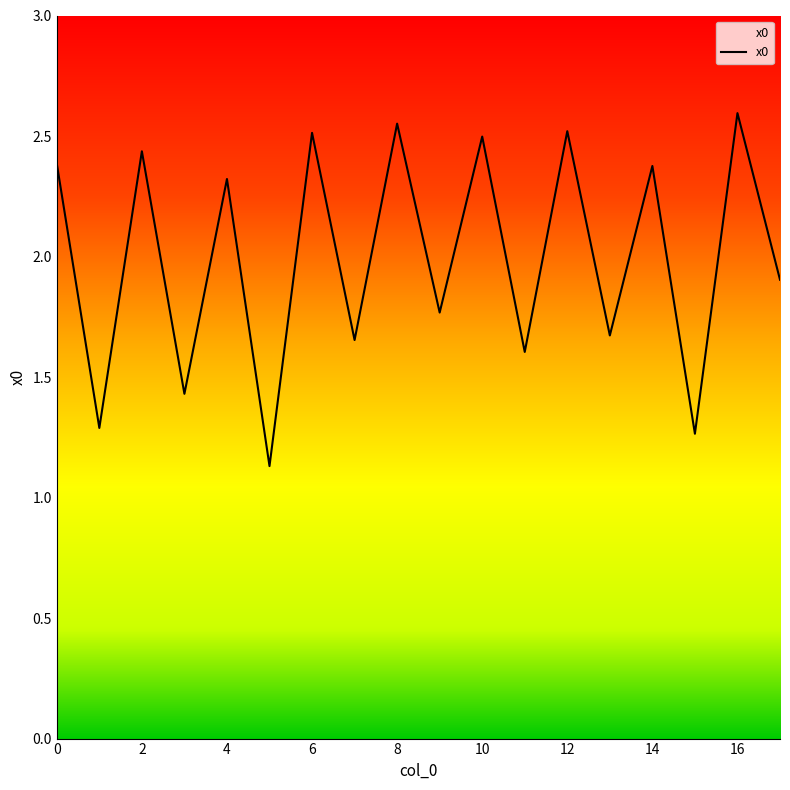

What is the difference between the maximum and minimum values?

1.5